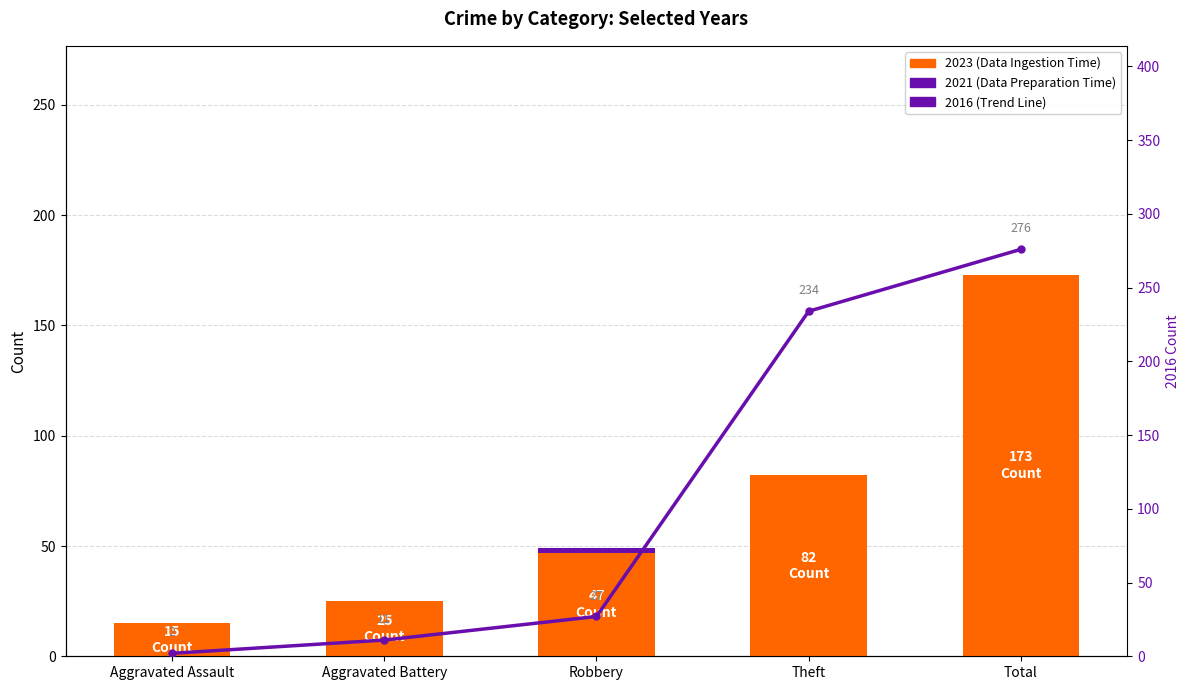

What is the difference between the maximum and second lowest values in the 2016 (Trend Line) series?

265